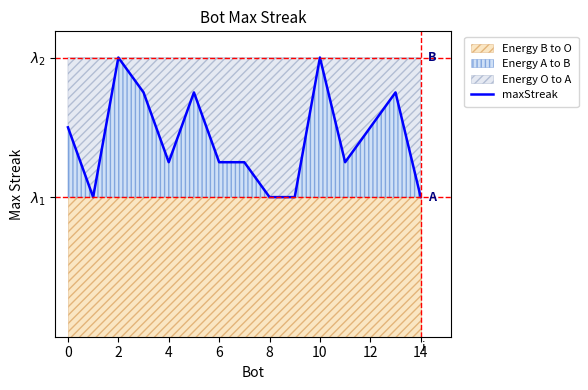

Reading left to right, what are all the values shown in this chart?

12	8	16	14	10	14	10	10	8	8	16	10	12	14	8